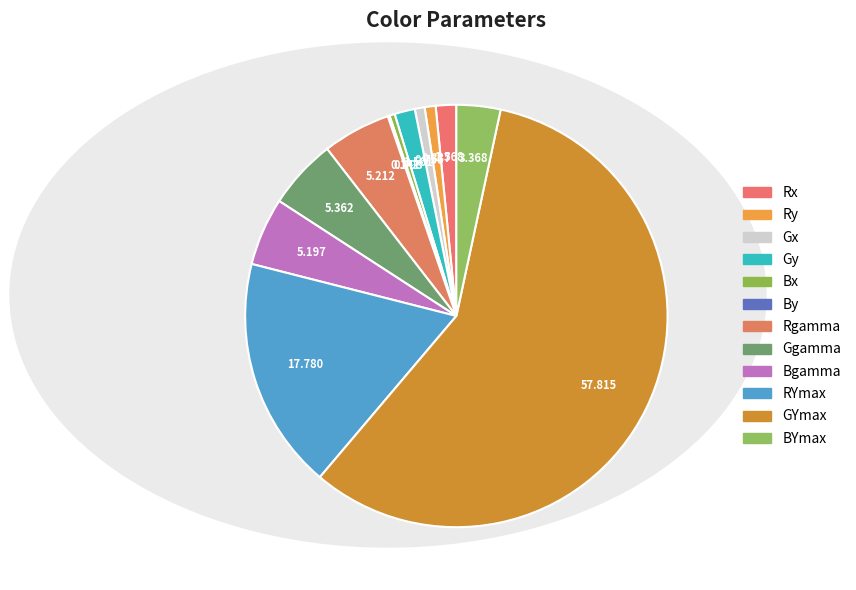

To the nearest percent, what is the average slice percentage?

8%